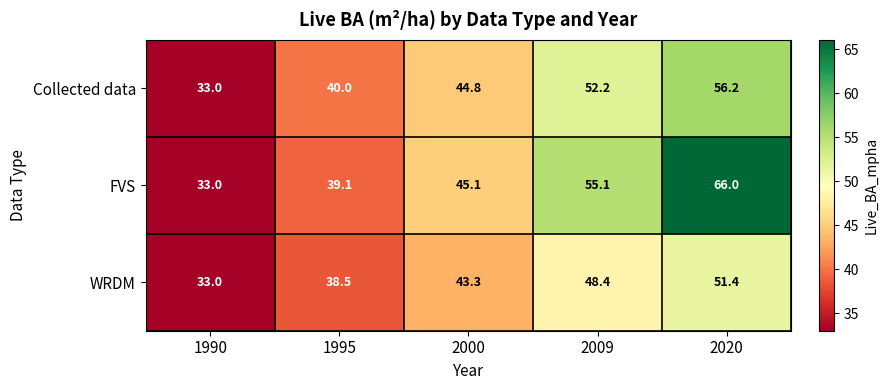

Reading left to right, extract all data points from this chart.

Collected data: 1990=33.0	1995=40.0	2000=44.8	2009=52.2	2020=56.2
FVS: 1990=33.0	1995=39.1	2000=45.1	2009=55.1	2020=66.0
WRDM: 1990=33.0	1995=38.5	2000=43.3	2009=48.4	2020=51.4